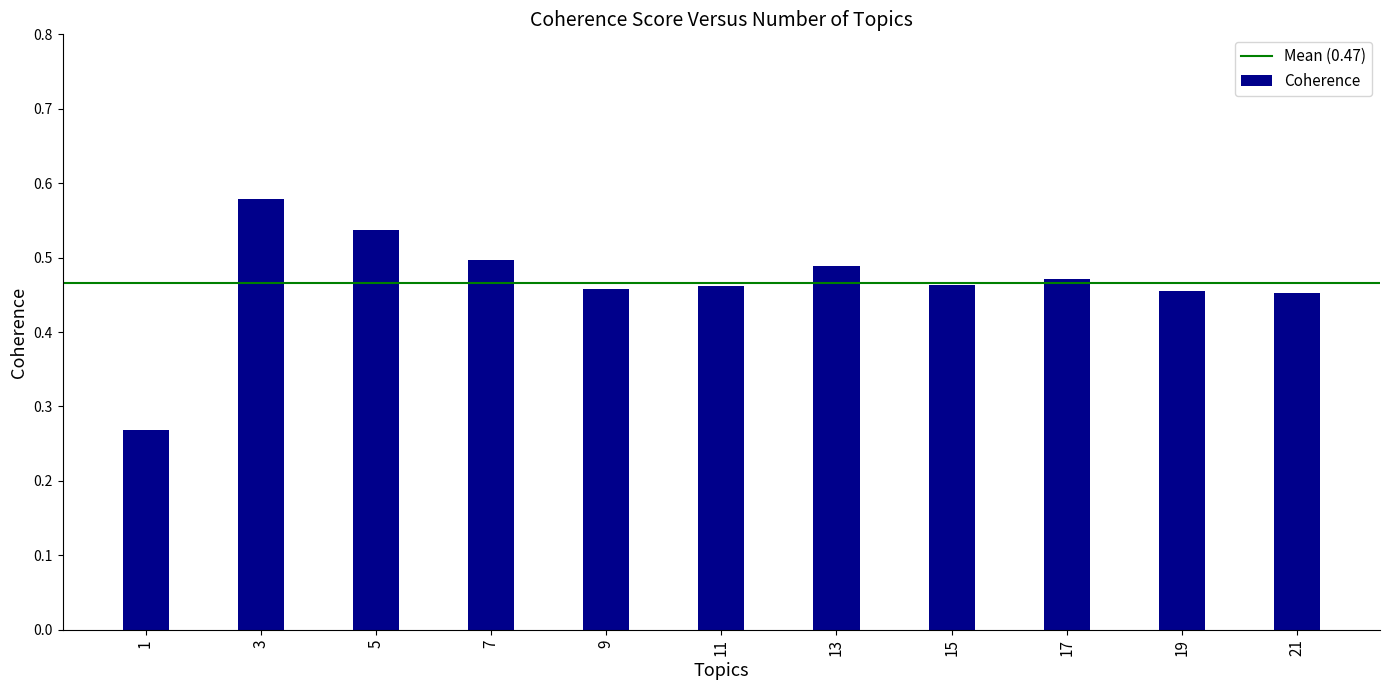

How many values are between 0 and 1?

11